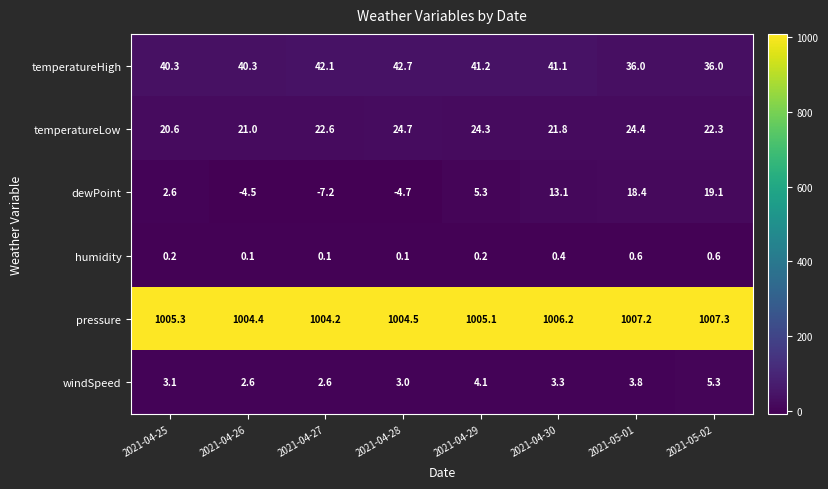

Is it true that temperatureLow equals 36.0 at 2021-04-27?

False